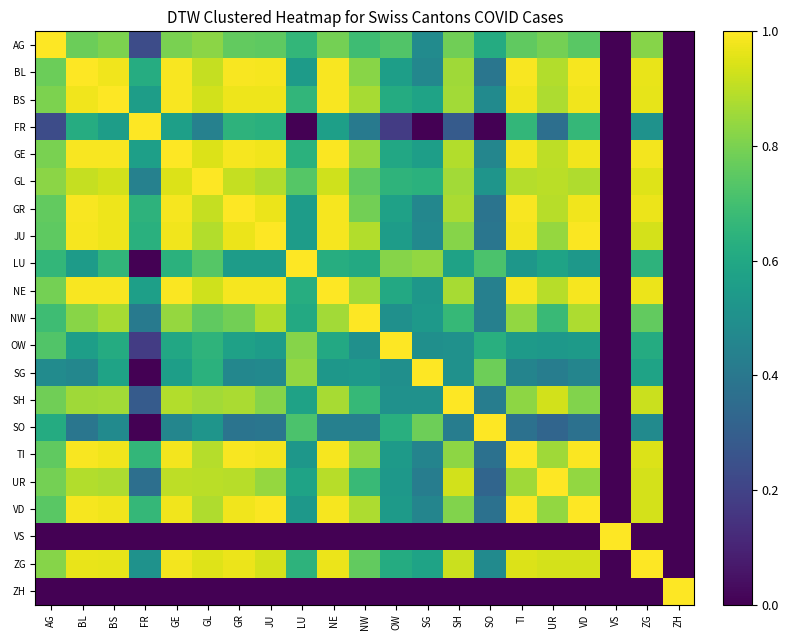

At how many categories does at least one series exceed 0?

21